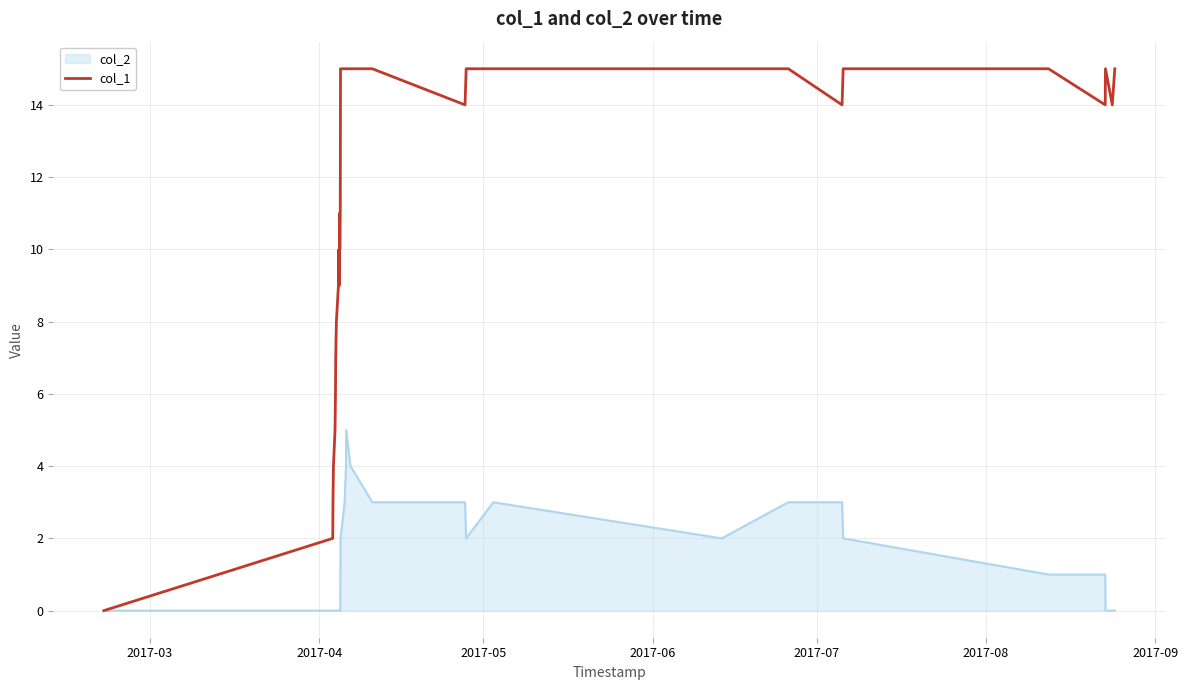

What is the greatest value displayed?

15